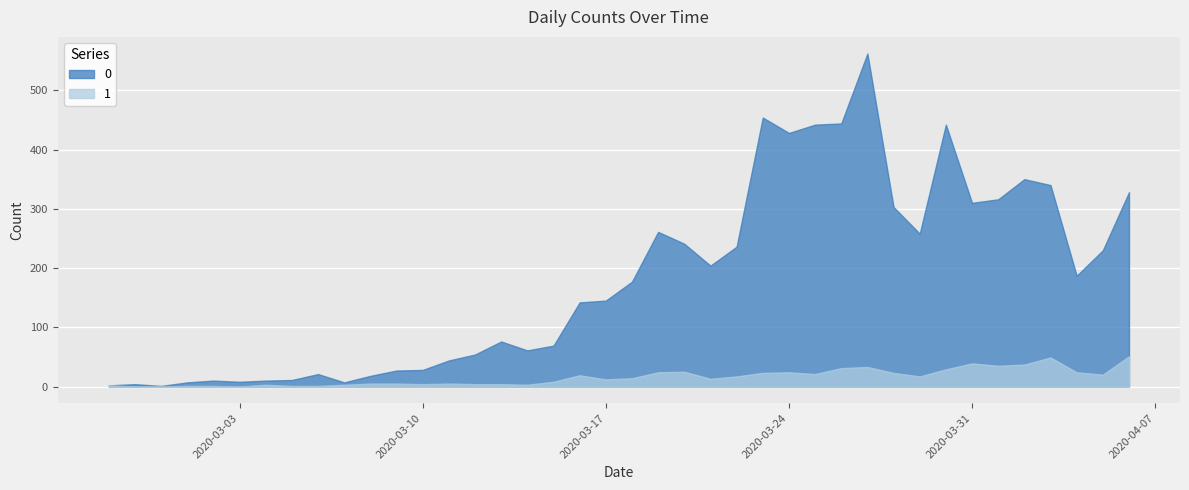

True or false: 1 has more than 2 points higher than both neighbors.

True